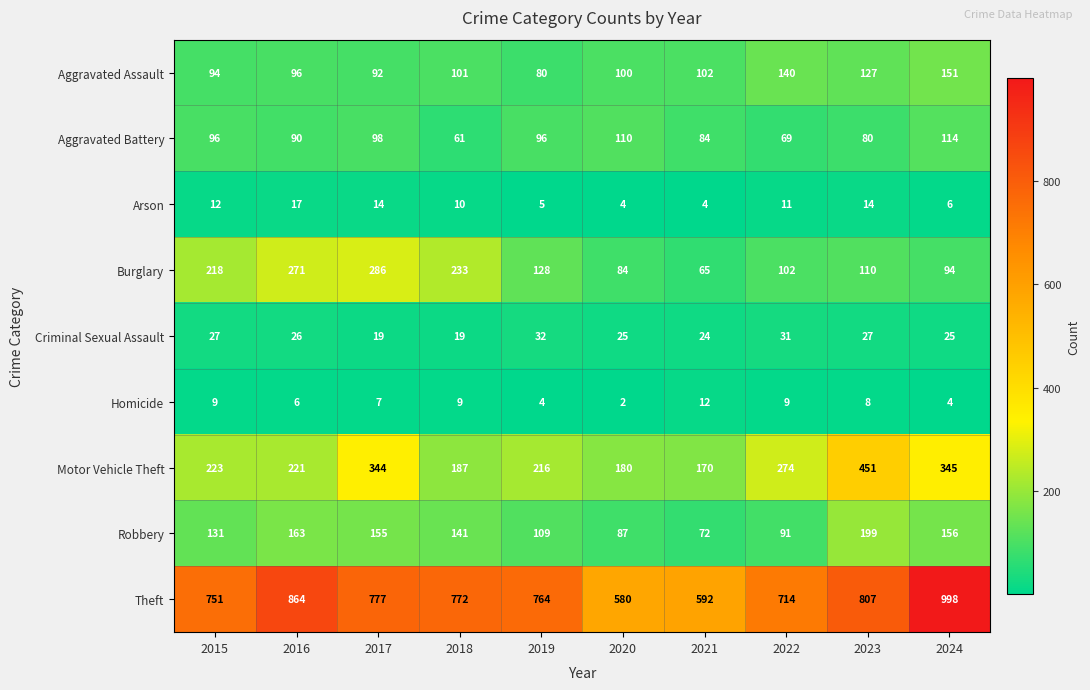

Is it true that Motor Vehicle Theft equals 180 at 2020?

True